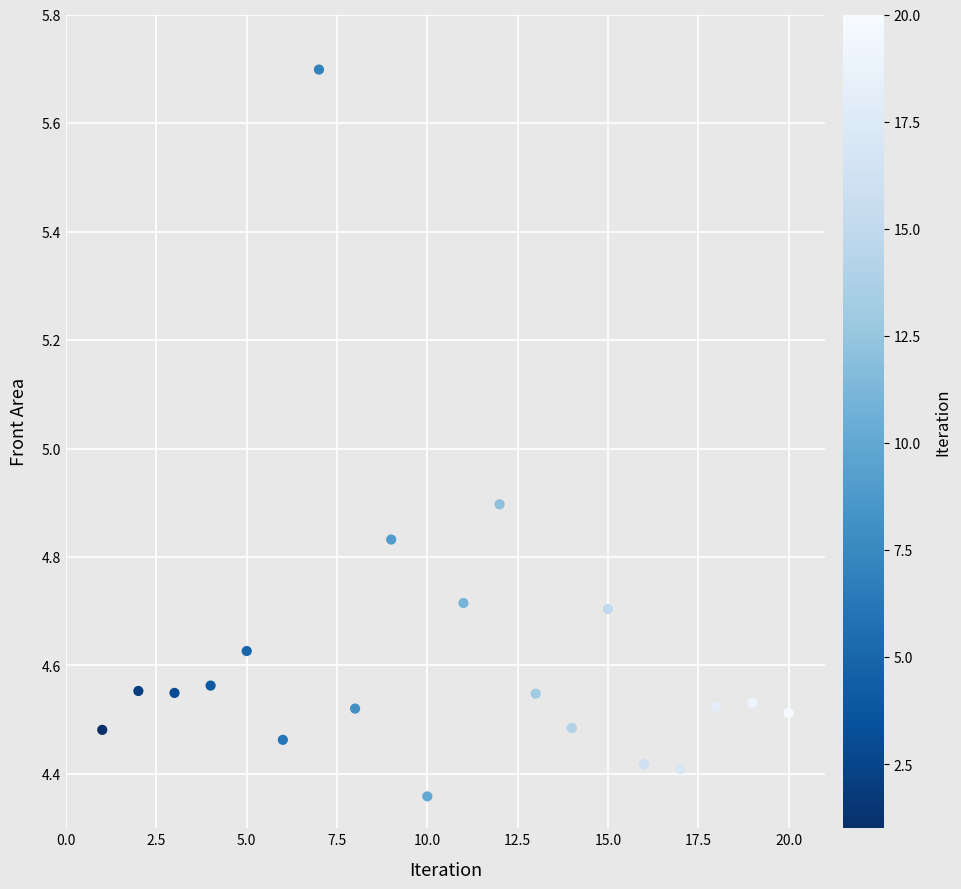

What is the range of Y values (max minus min)?

1.3